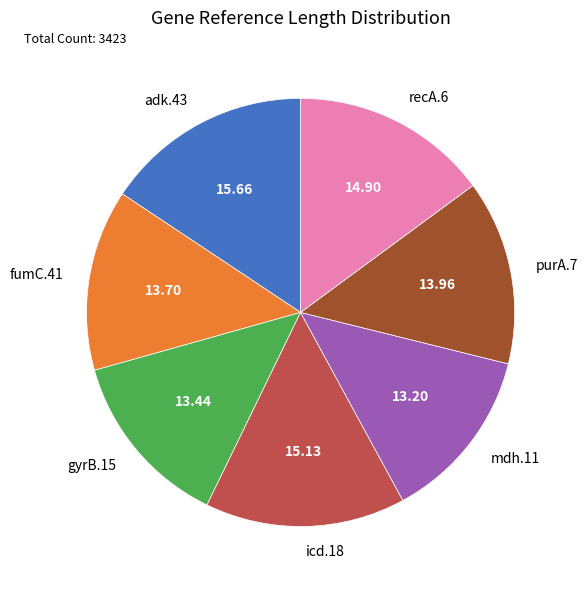

Is there a majority slice in this chart?

No